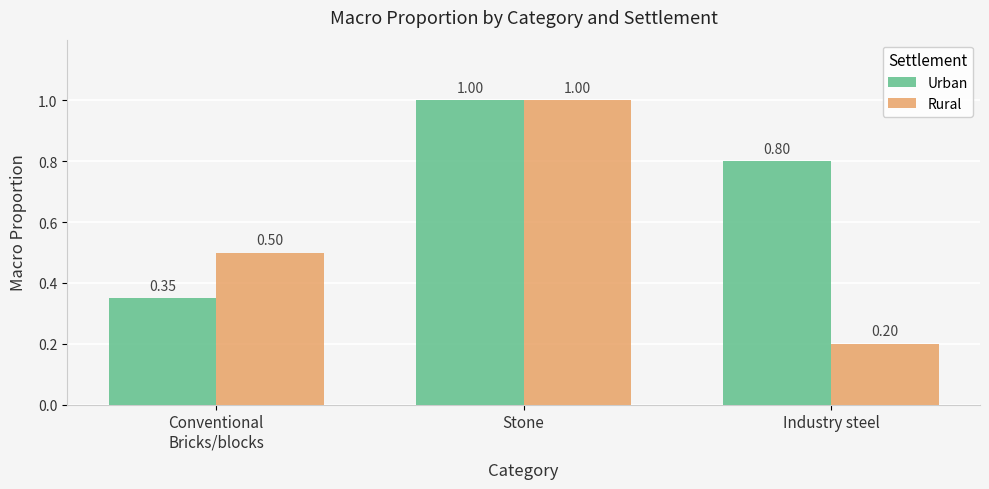

True or false: Urban has a value of 0.3 at Stone.

False